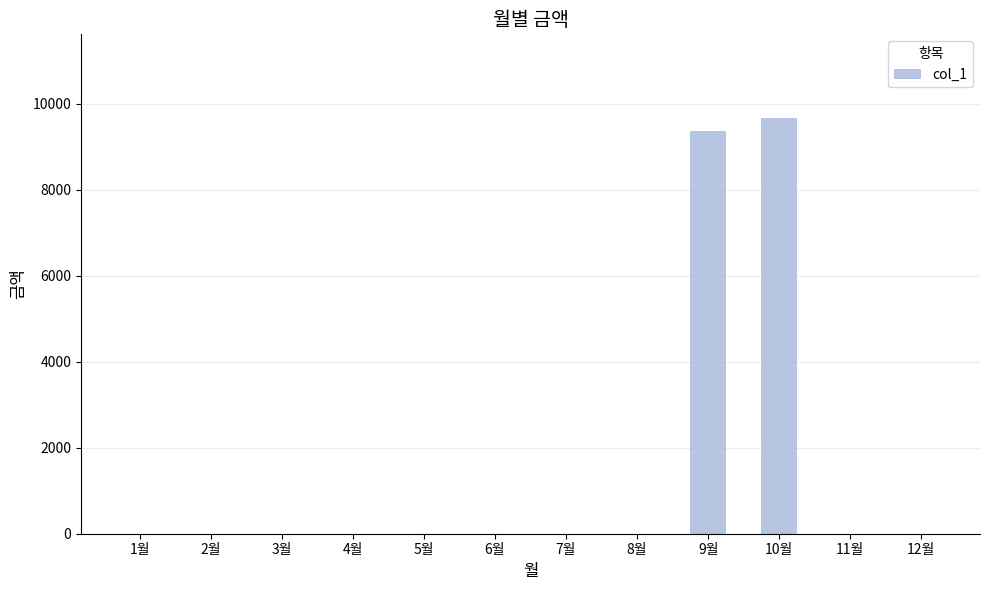

What is the sum of all values?

19050